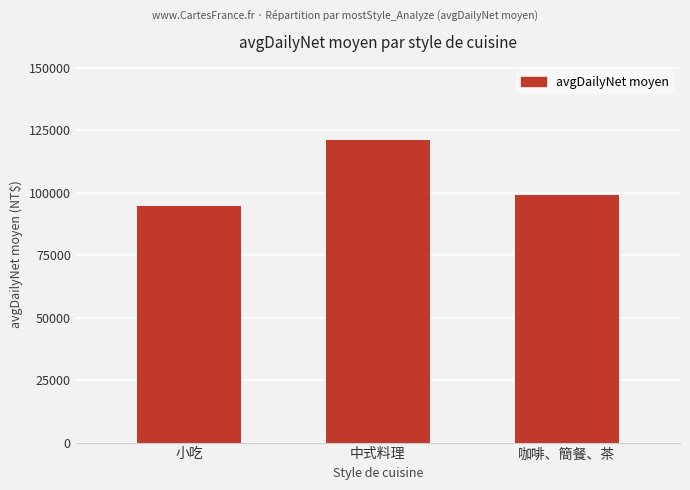

What is the ratio of the value at 中式料理 to the value at 小吃?

1.3